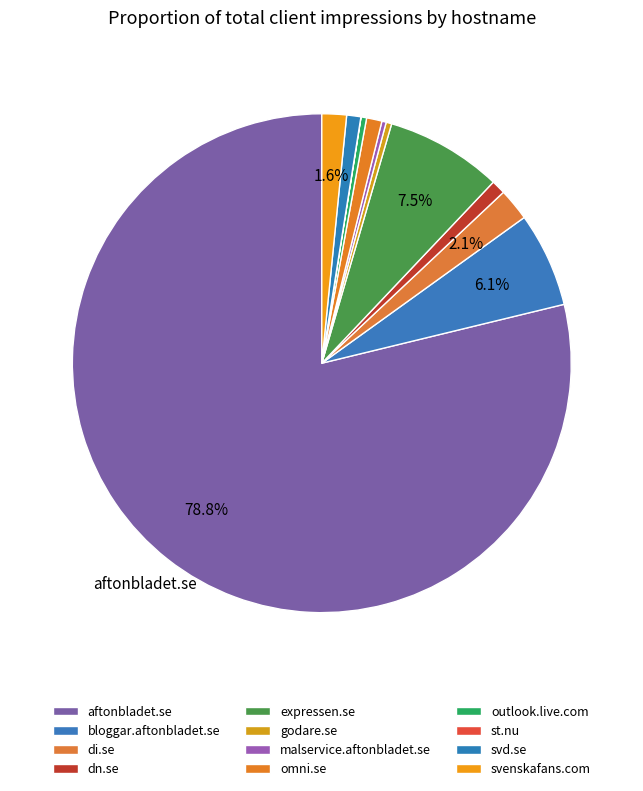

How much of the chart is everything except di.se?

97.9%